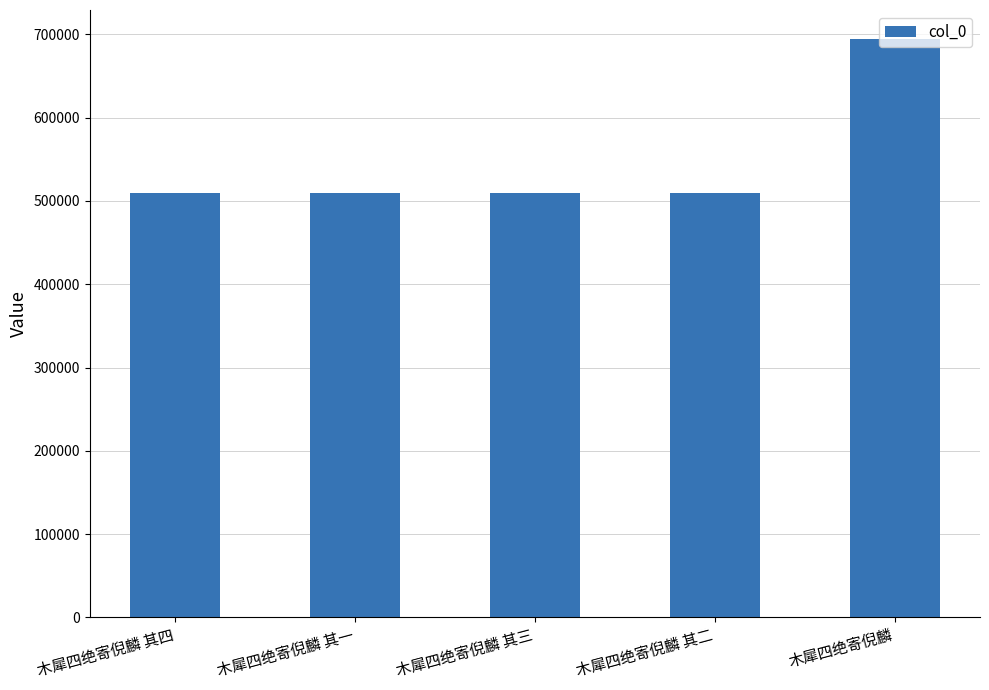

What is the label of the 2nd bar from the left?

木犀四绝寄倪麟 其一